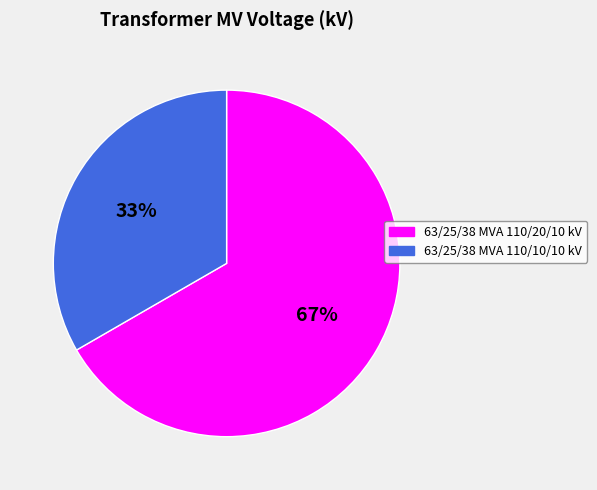

Combined, do 63/25/38 MVA 110/10/10 kV and 63/25/38 MVA 110/20/10 kV account for over 50%?

Yes